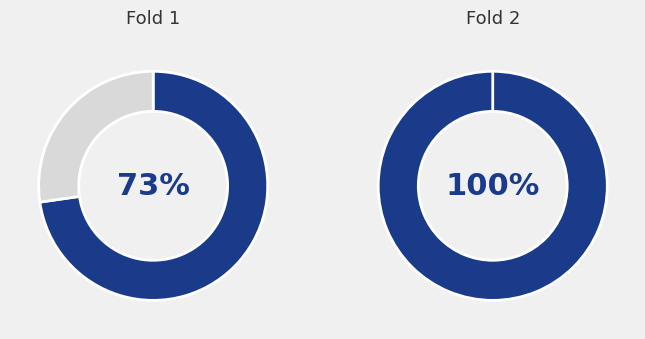

Is it true that specificity is 1% of the pie?

False